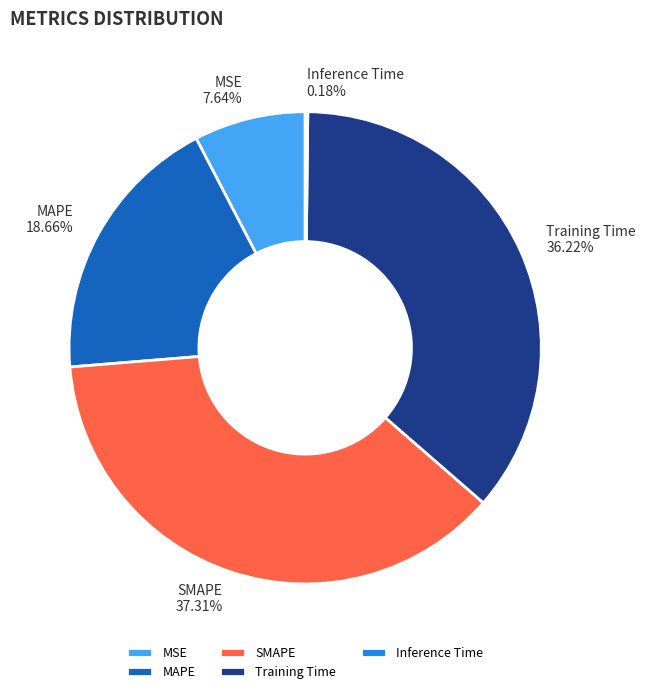

Combined, do SMAPE and Training Time account for over 50%?

Yes